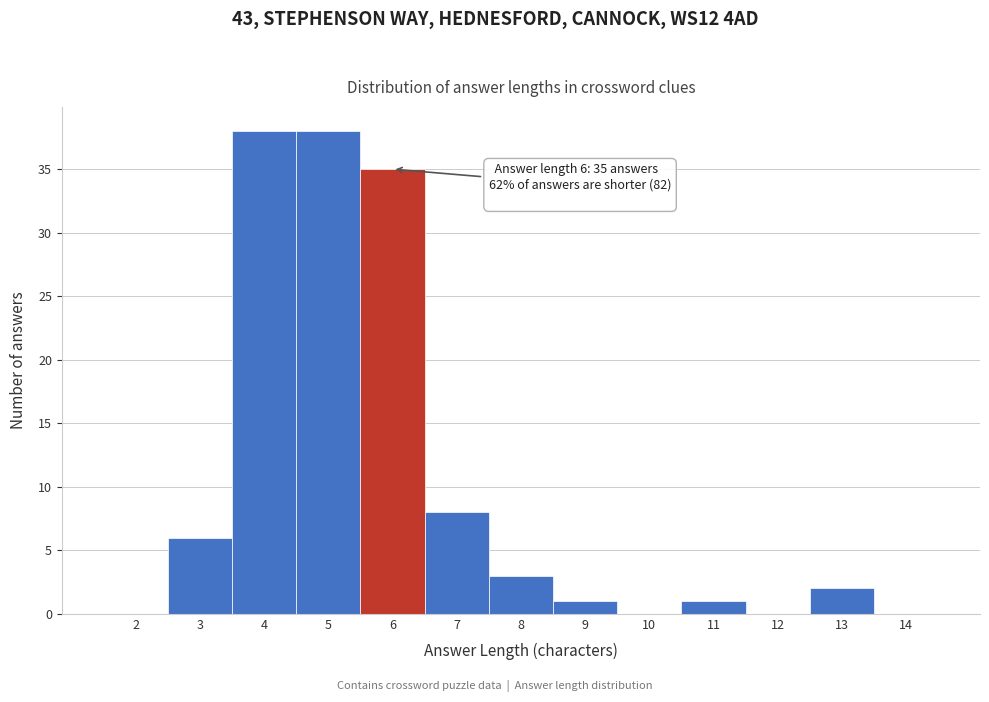

Reading right to left, list all the values displayed in this chart.

14=0	13=2	12=0	11=1	10=0	9=1	8=3	7=8	6=35	5=38	4=38	3=6	2=0